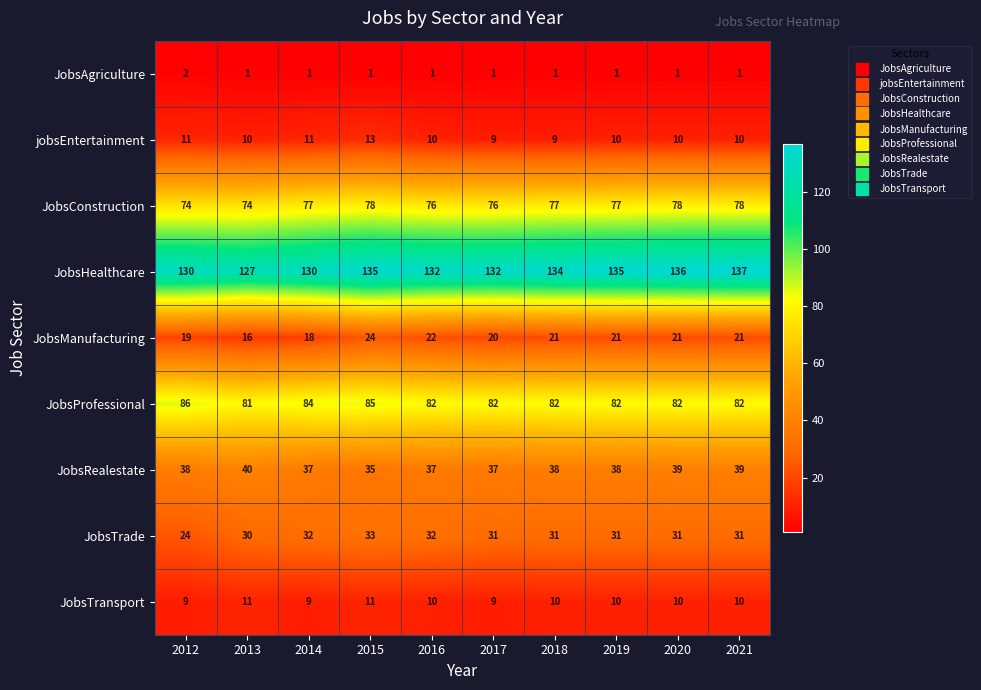

What is the sum of all JobsAgriculture values?

11